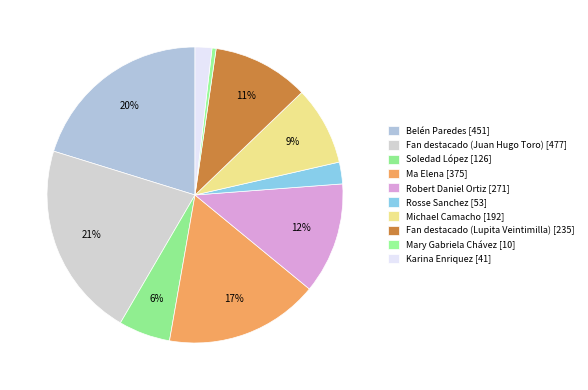

Is the sum of Soledad López and Fan destacado (Lupita Veintimilla) greater than half?

No